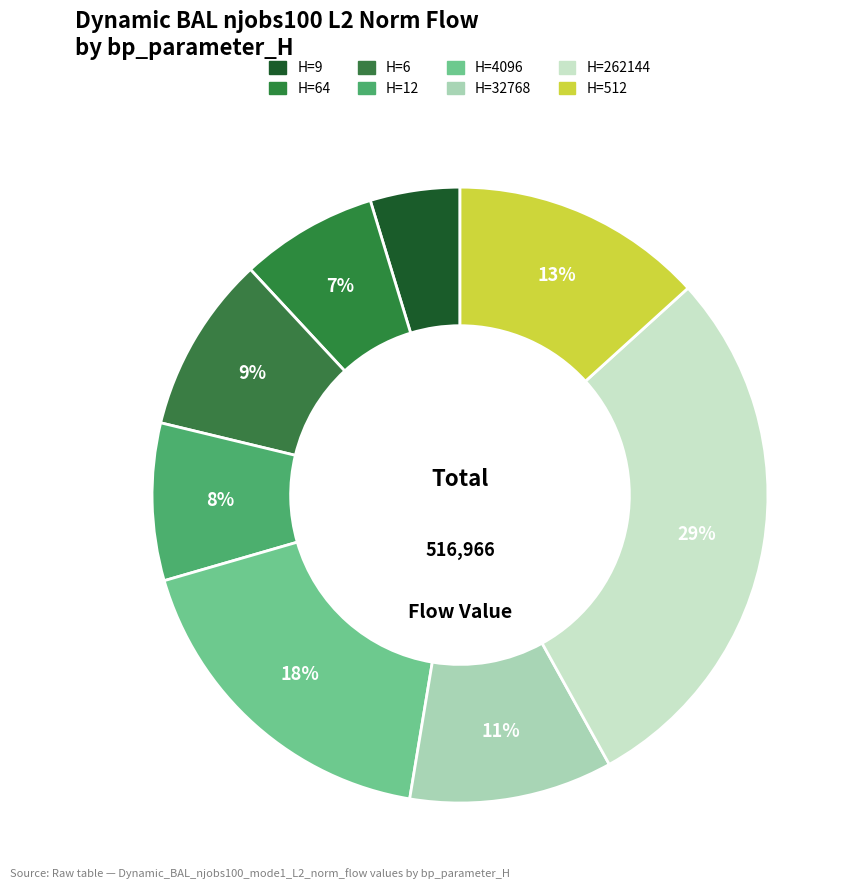

Count the number of slices in the pie.

8